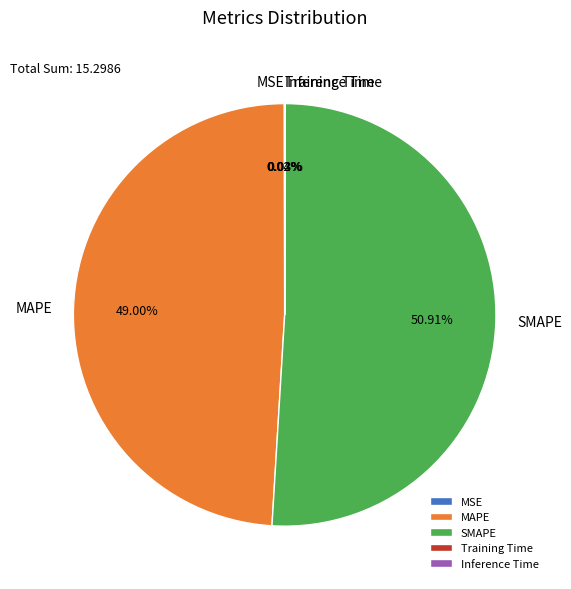

Which category has the biggest portion of the pie?

SMAPE